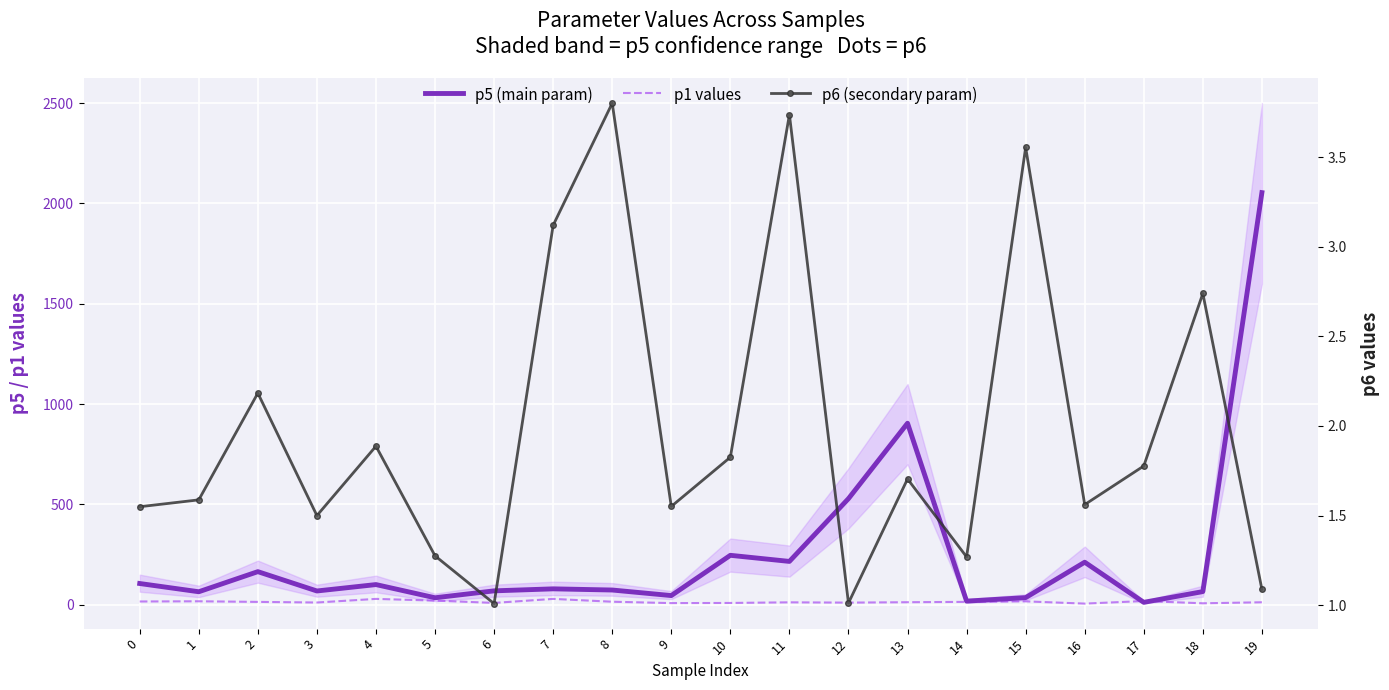

True or false: p6 (secondary param) has more than 0 points higher than both neighbors.

True